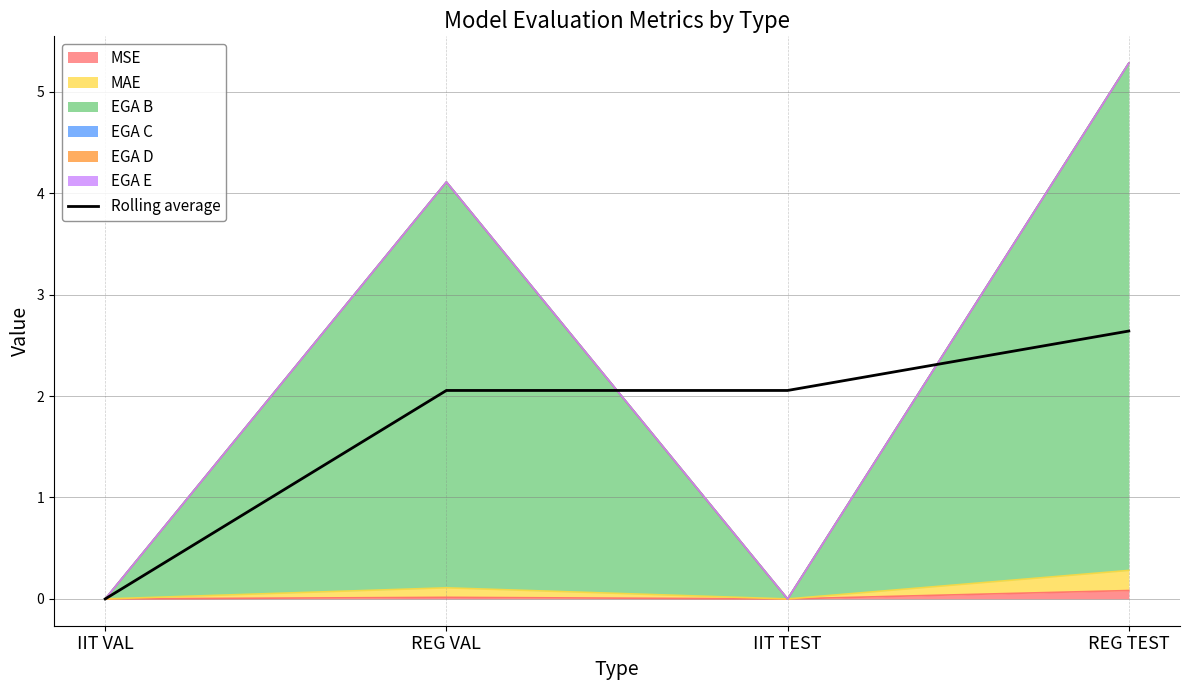

What is the label of the 3rd point from the right?

REG VAL